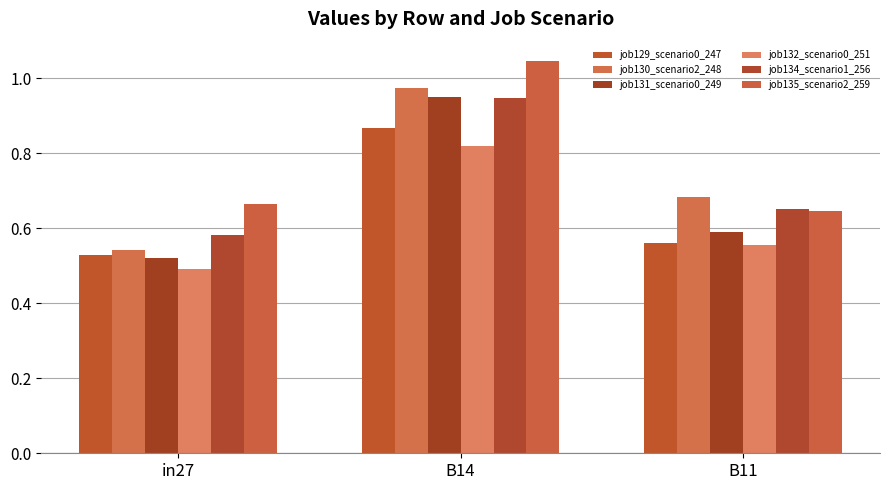

At which label is job129_scenario0_247 closest to 0?

in27